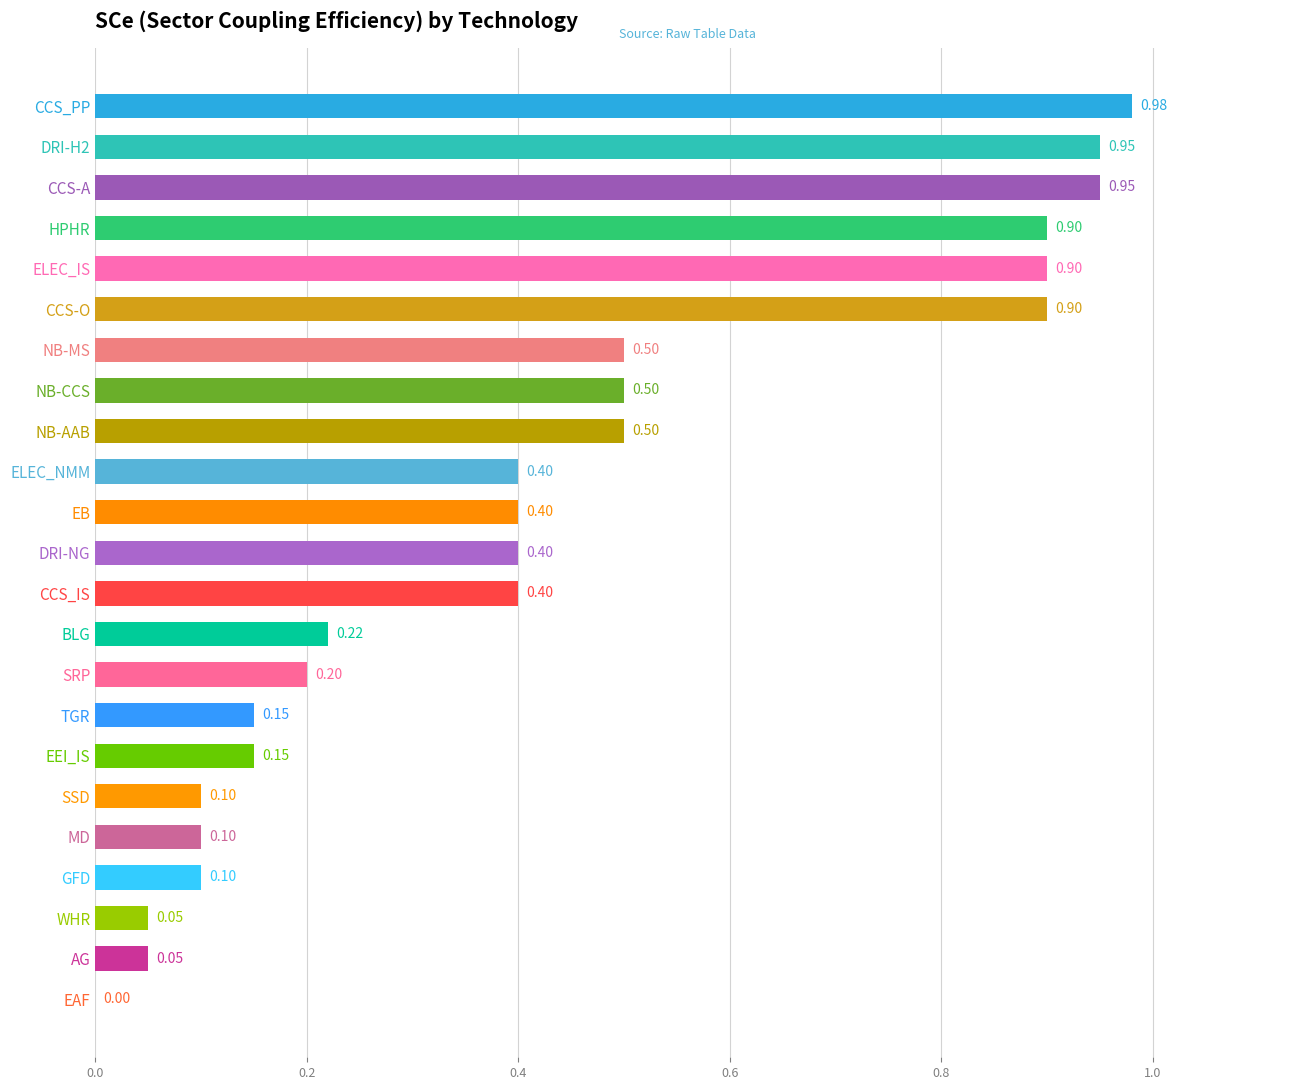

Which label corresponds to the largest value in the chart?

CCS_PP